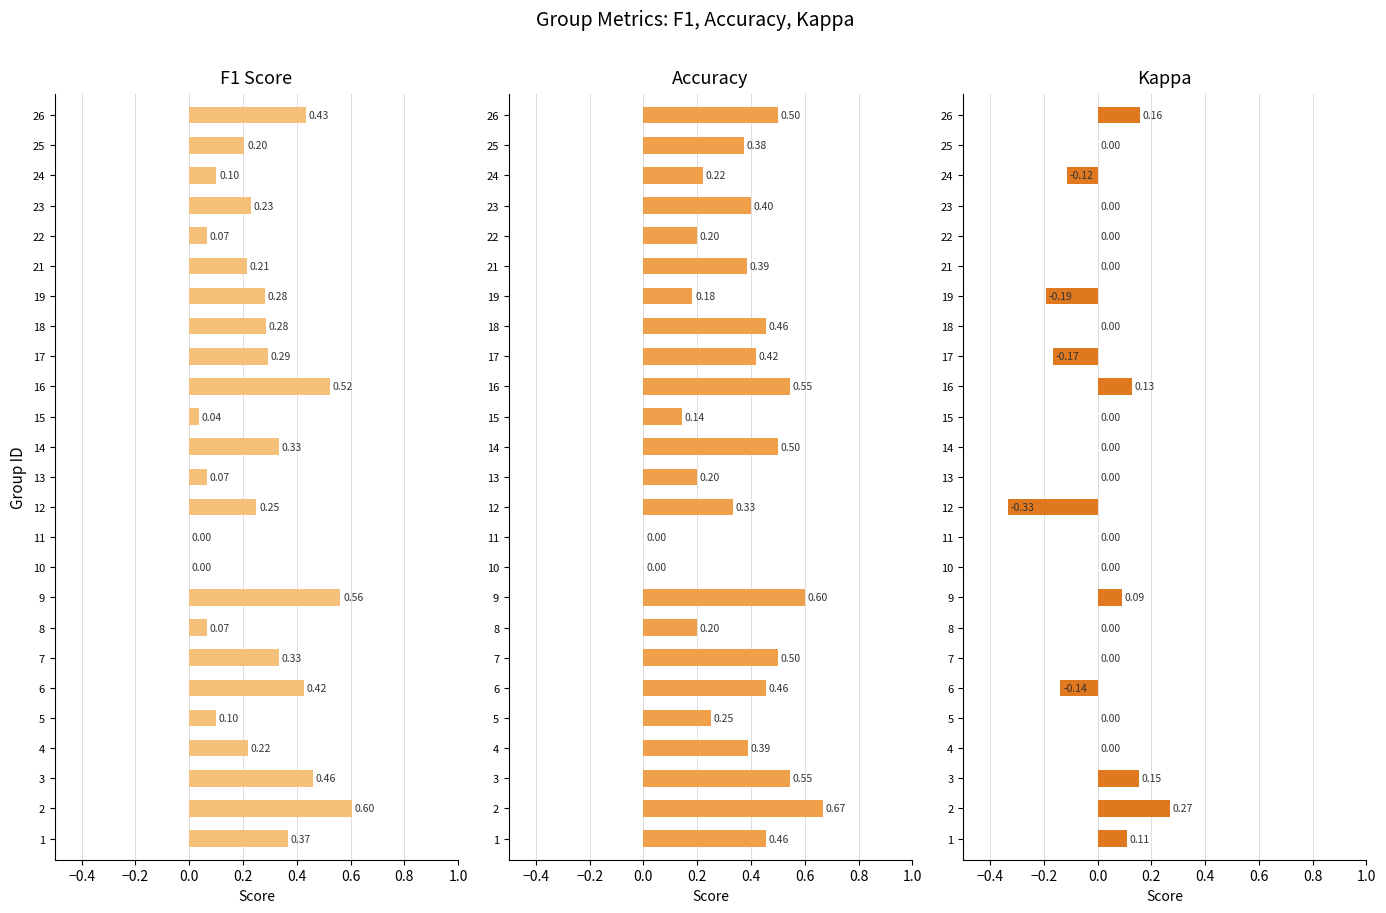

What are all the series names shown in the legend?

F1 Score, Accuracy, Kappa